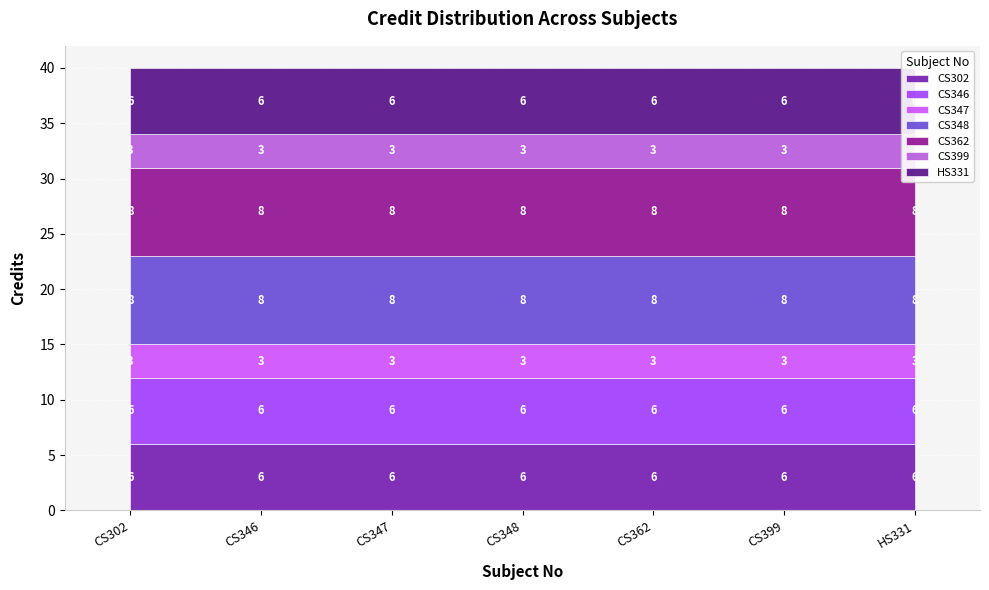

What is the difference between the second highest and minimum values?

5